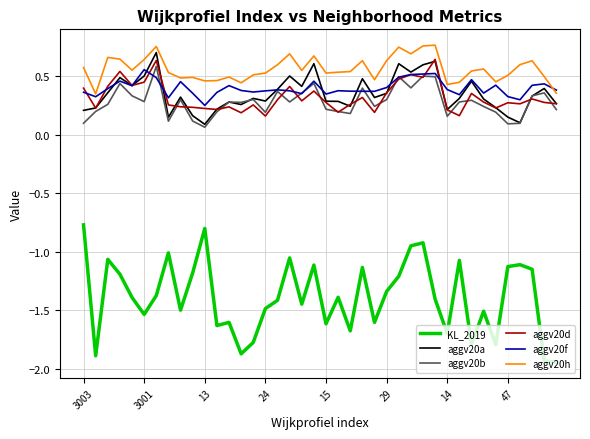

True or false: aggv20d and aggv20h intersect in this chart.

False